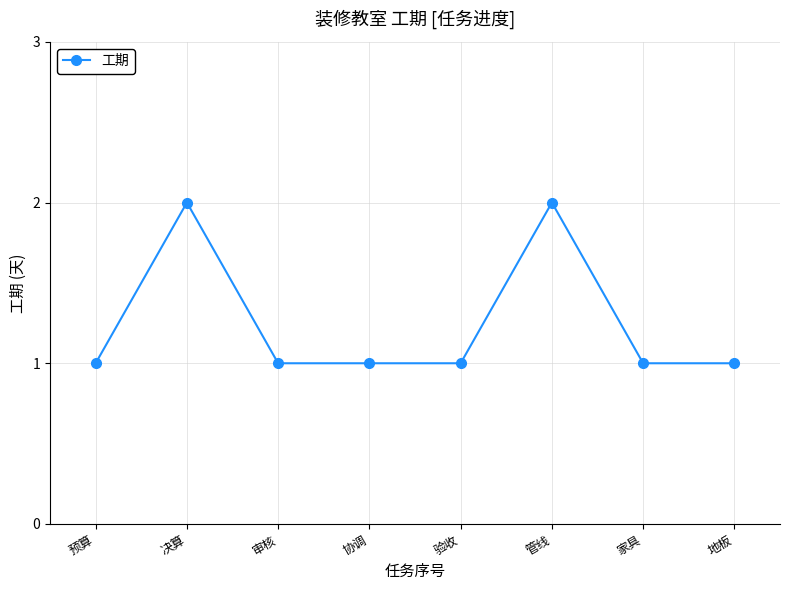

The value at 管线 is 2. True or false?

True